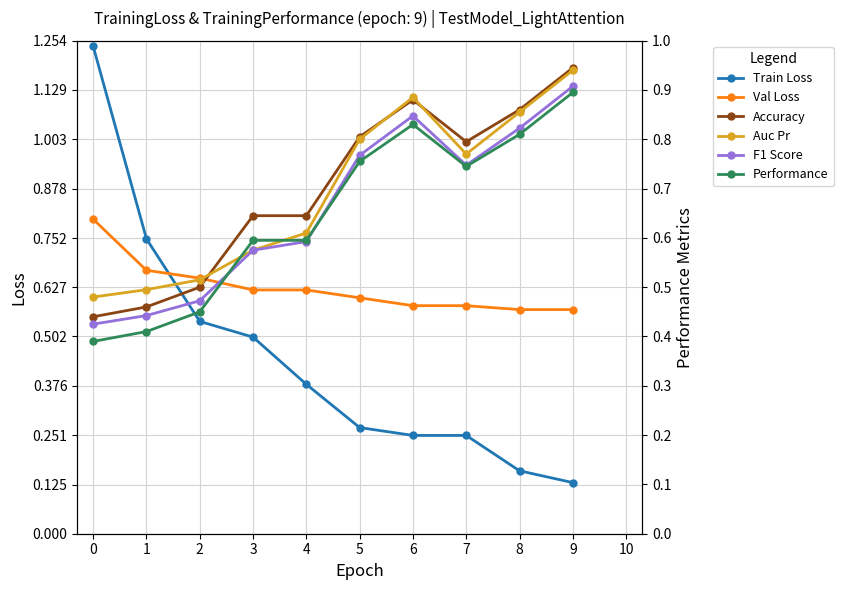

Is it true that F1 Score equals 0.3 at 5?

False